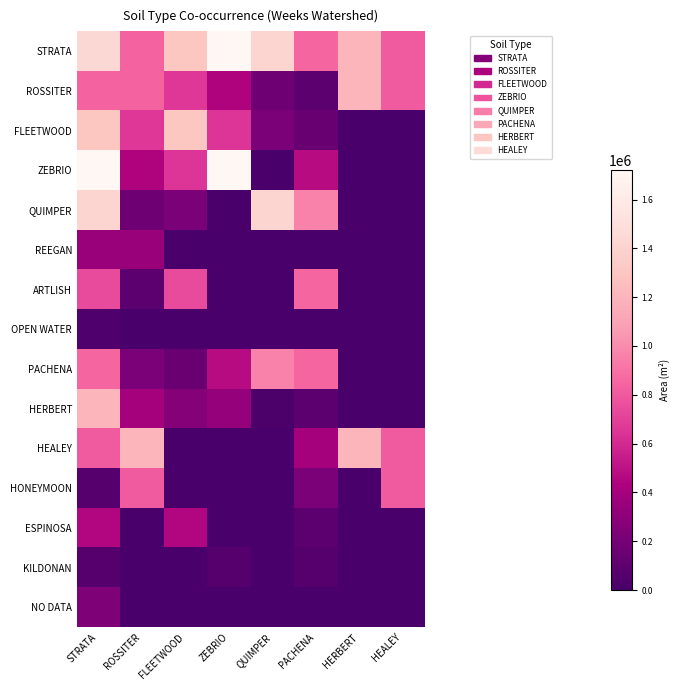

Which has a higher value, HERBERT or PACHENA?

HERBERT